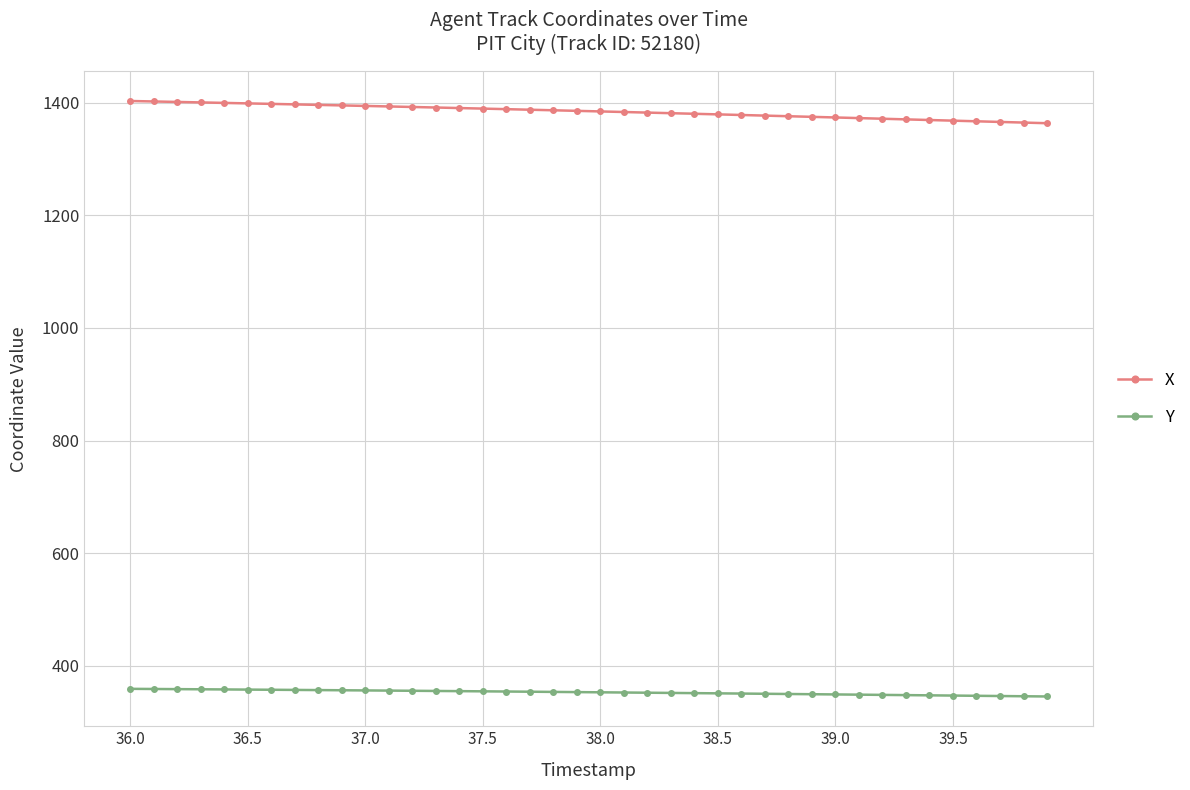

What is the value of the X point at the 11th from the left?

1394.3